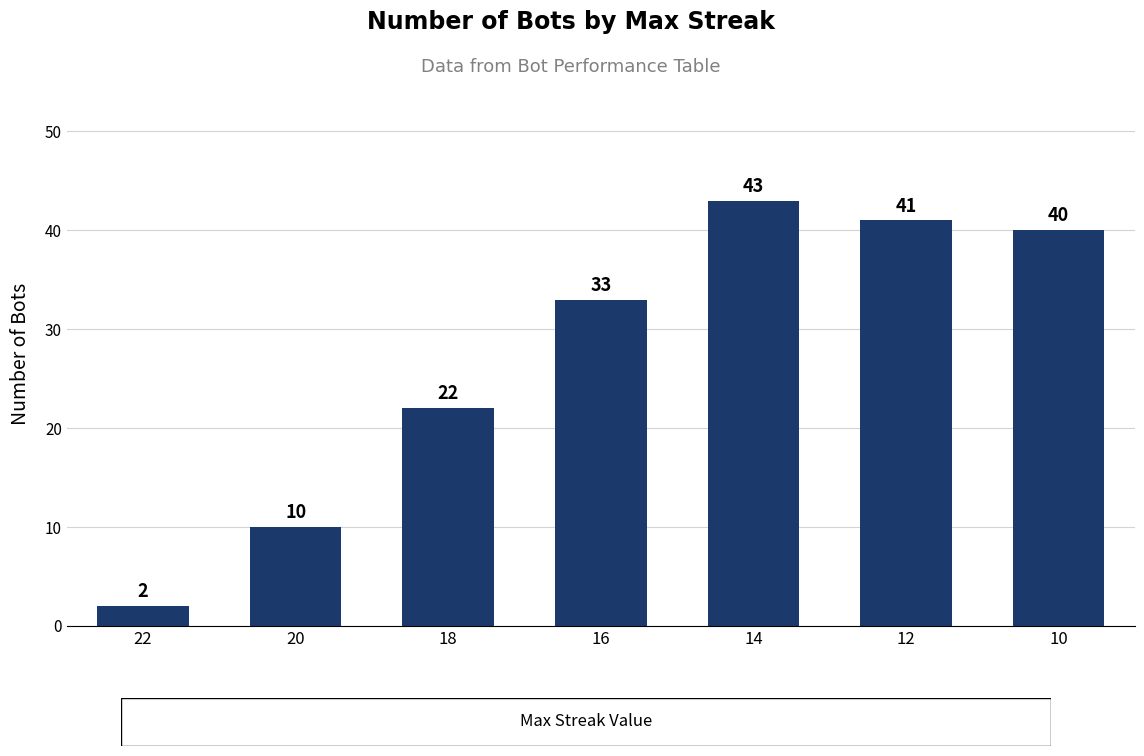

List the labels in order of value, smallest first.

22, 20, 18, 16, 10, 12, 14